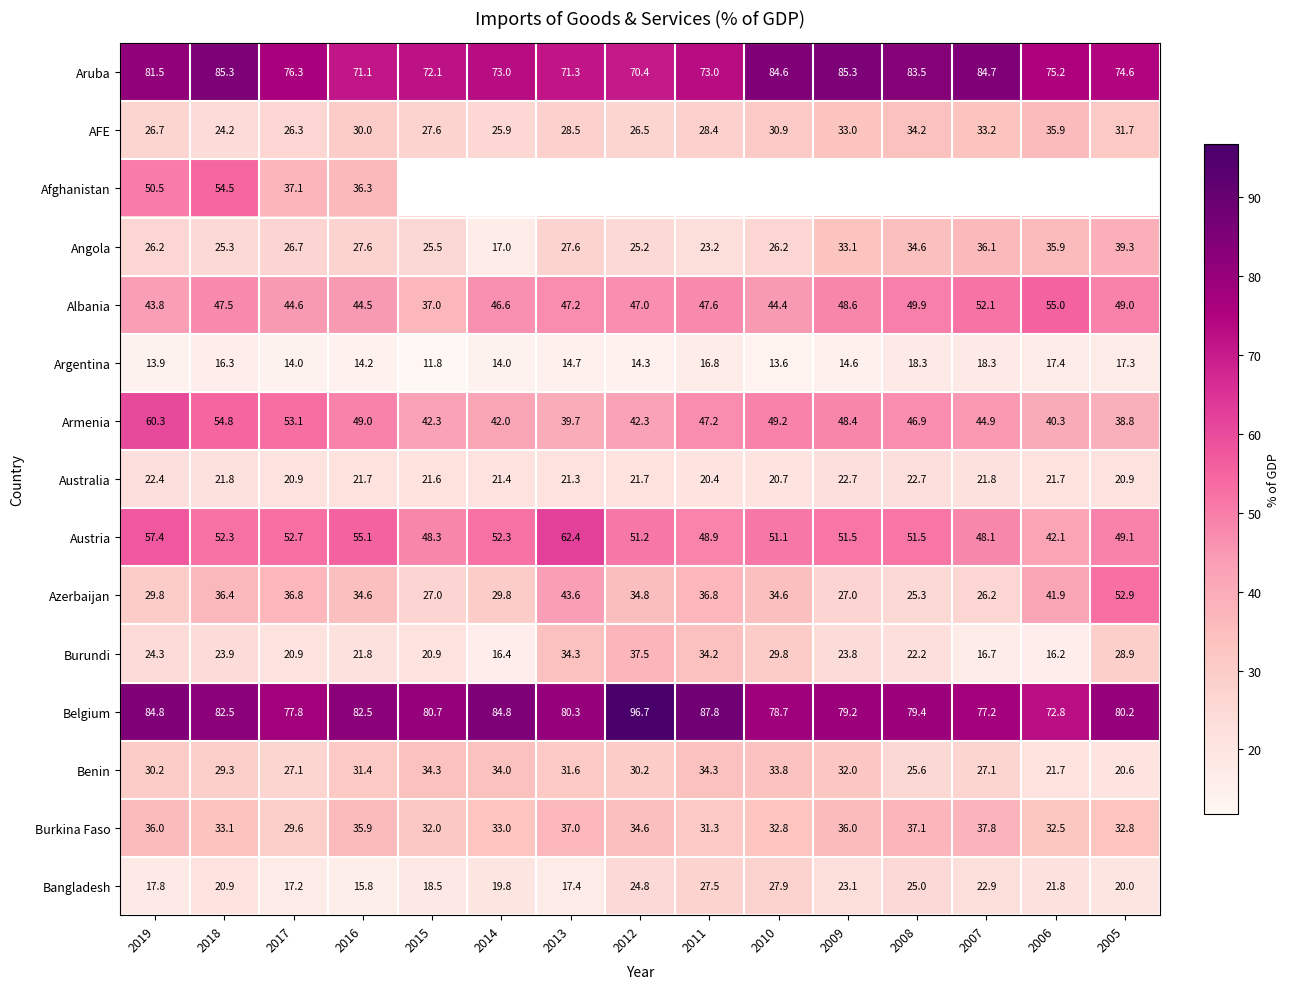

Is the value of Bangladesh at 2016 greater than the value of Angola at 2015?

No